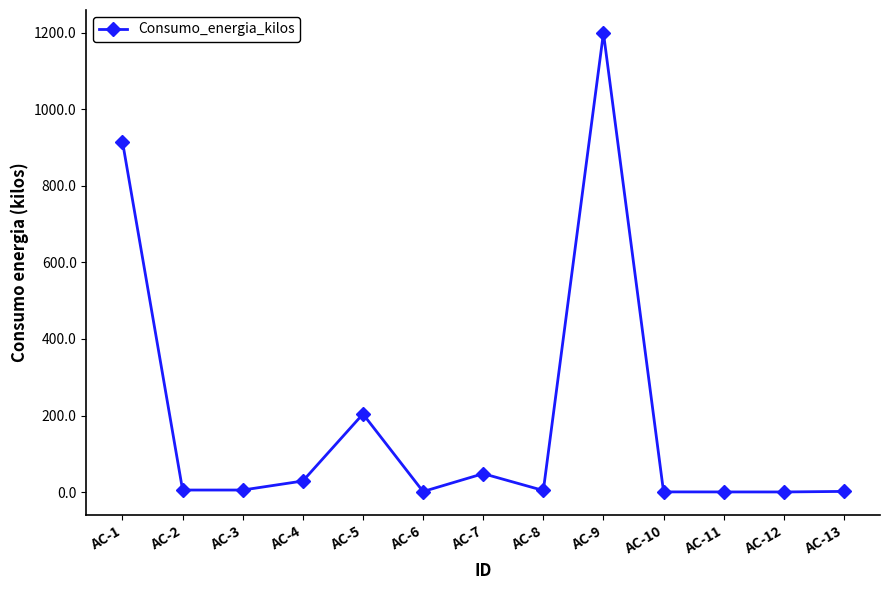

Is it true that the value at AC-2 is 5.2?

True